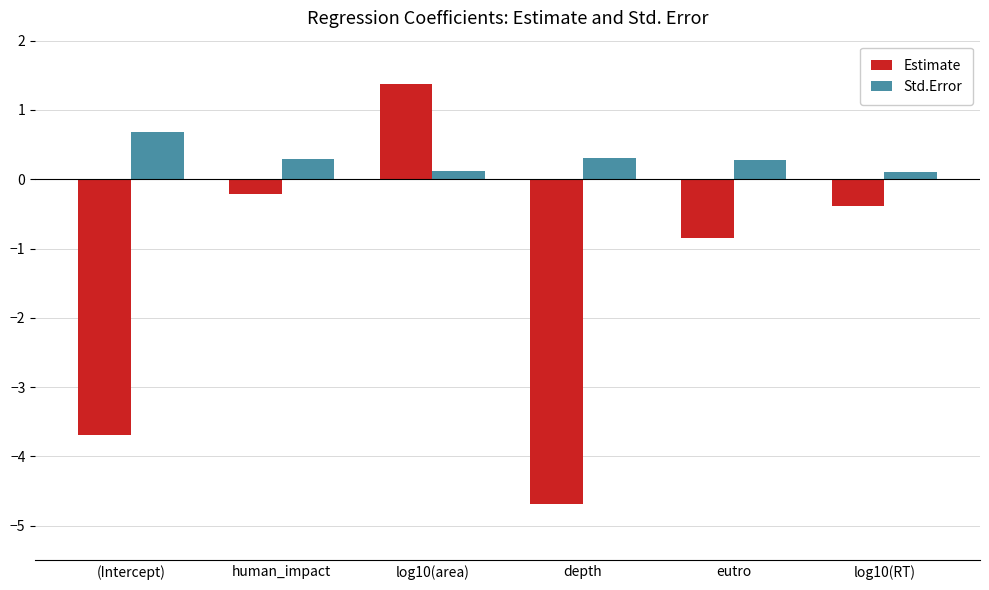

Which label corresponds to the smallest value in the chart?

depth